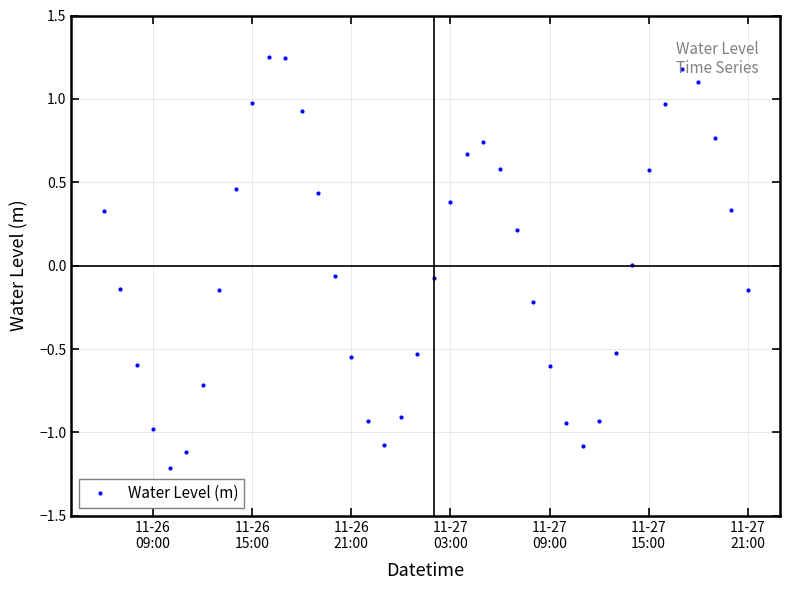

What is the value of the 35th point from the left?

1.0